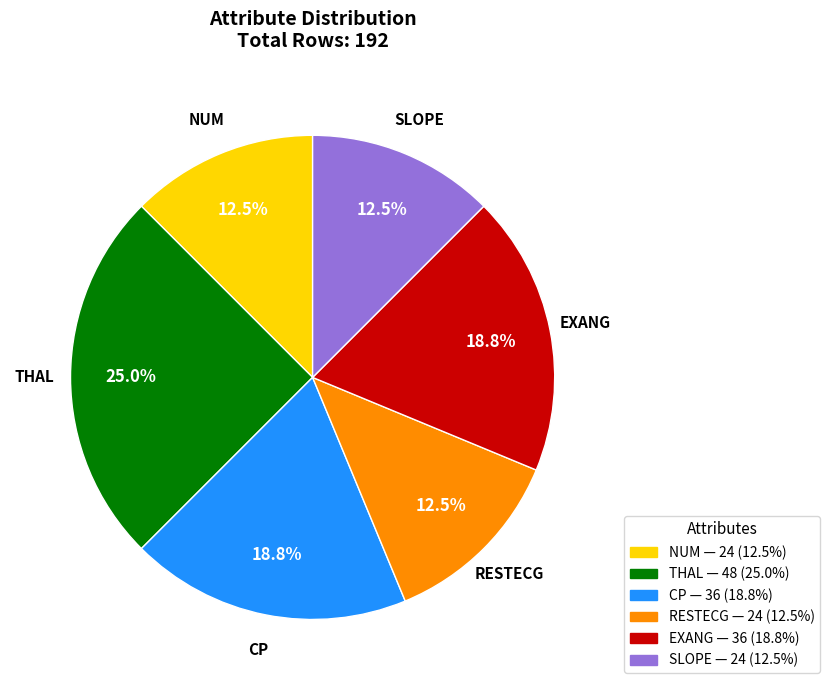

Is there any slice that represents more than half of the pie?

No